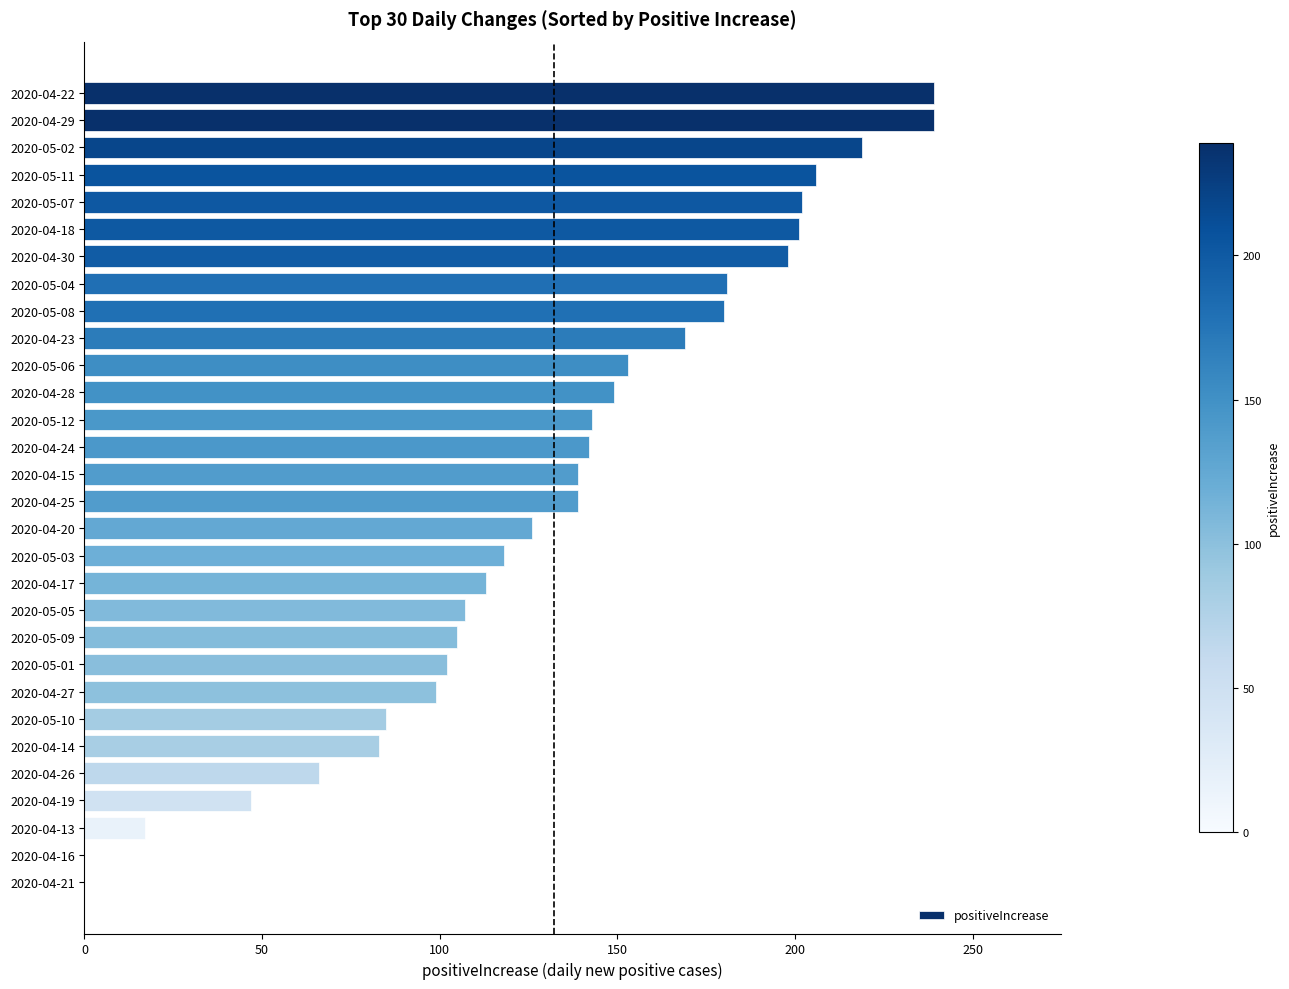

What is the sum of the values at 2020-04-21 and 2020-04-22?

239